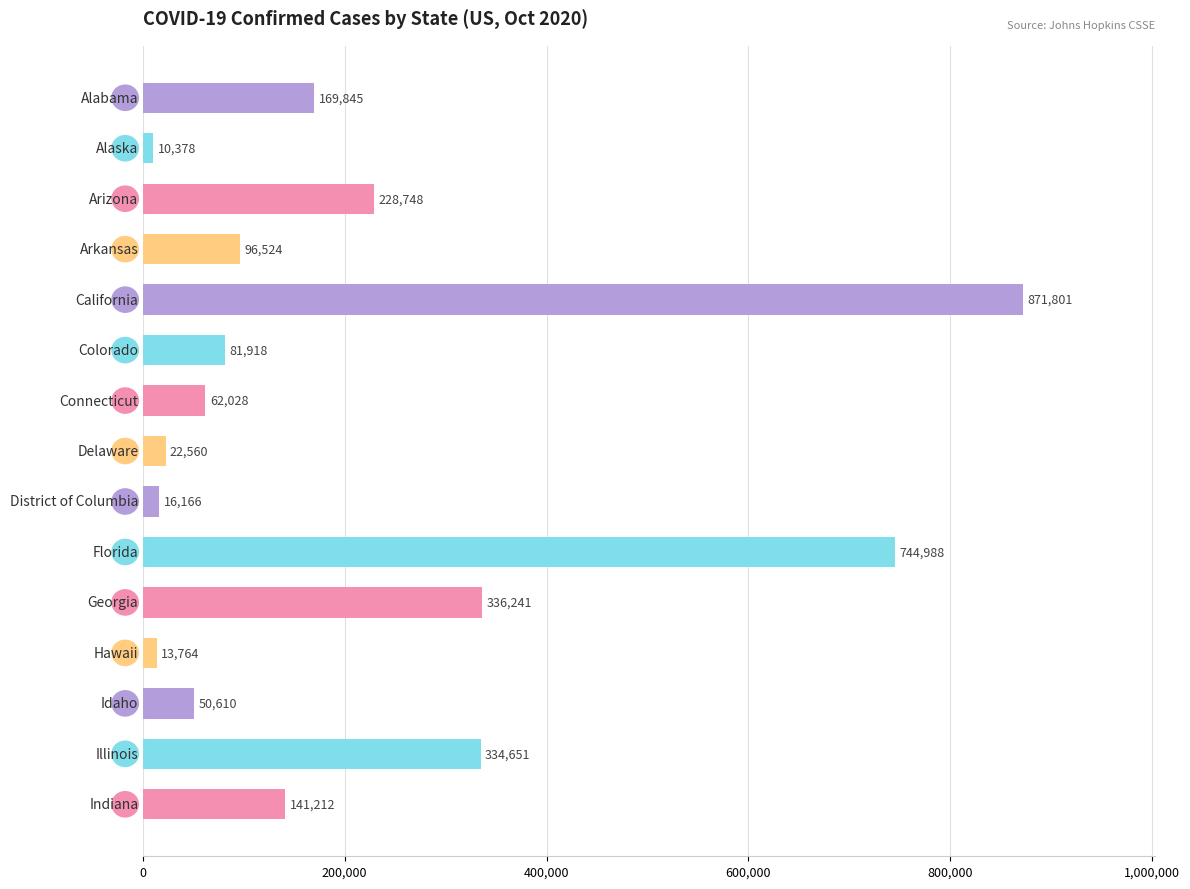

What is the maximum value shown in the chart?

871801